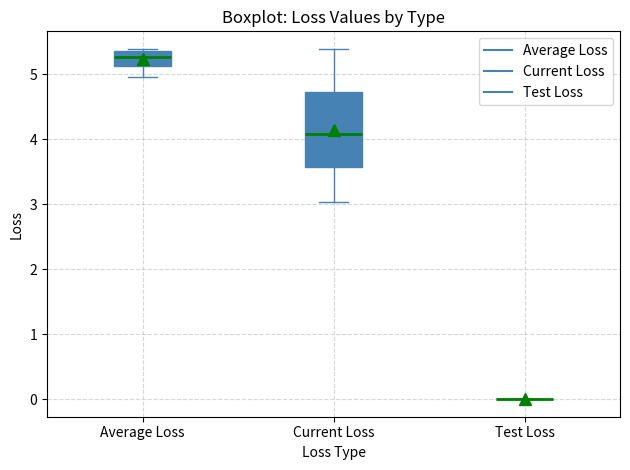

Which box is the tallest, from its lower edge to its upper edge?

Current Loss